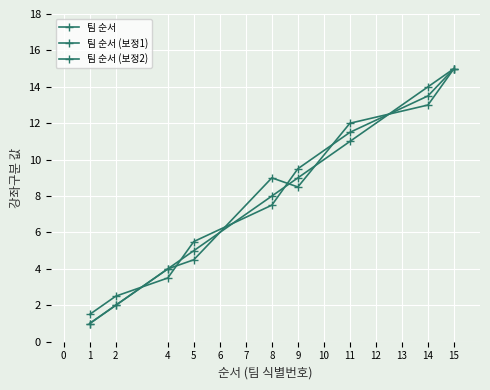

What is the average value of the 팀 순서 (보정2) series?

7.7